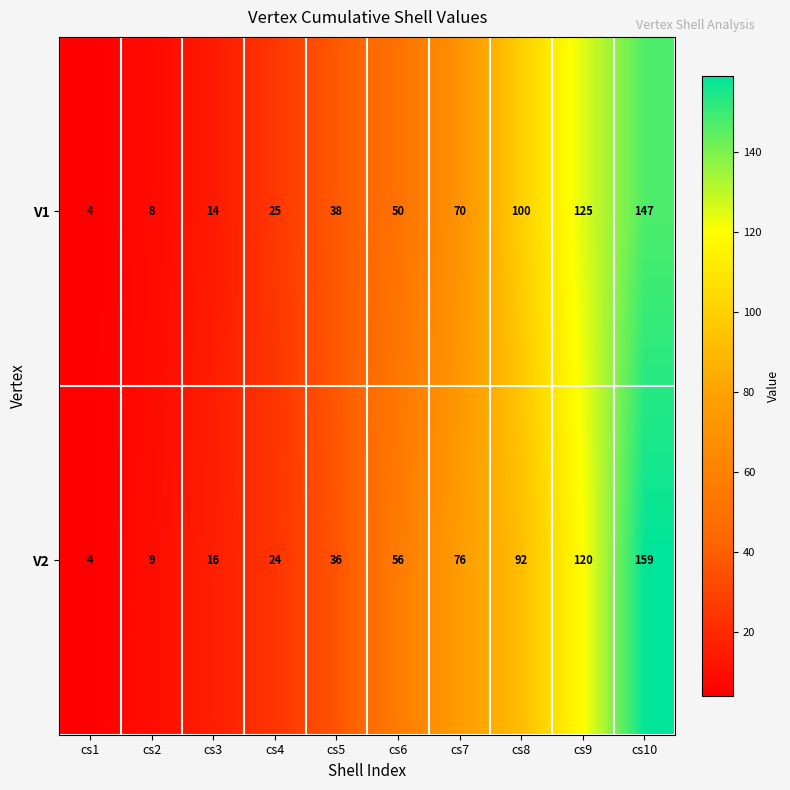

Reading right to left, extract all data points from this chart.

V1: 147	125	100	70	50	38	25	14	8	4
V2: 159	120	92	76	56	36	24	16	9	4